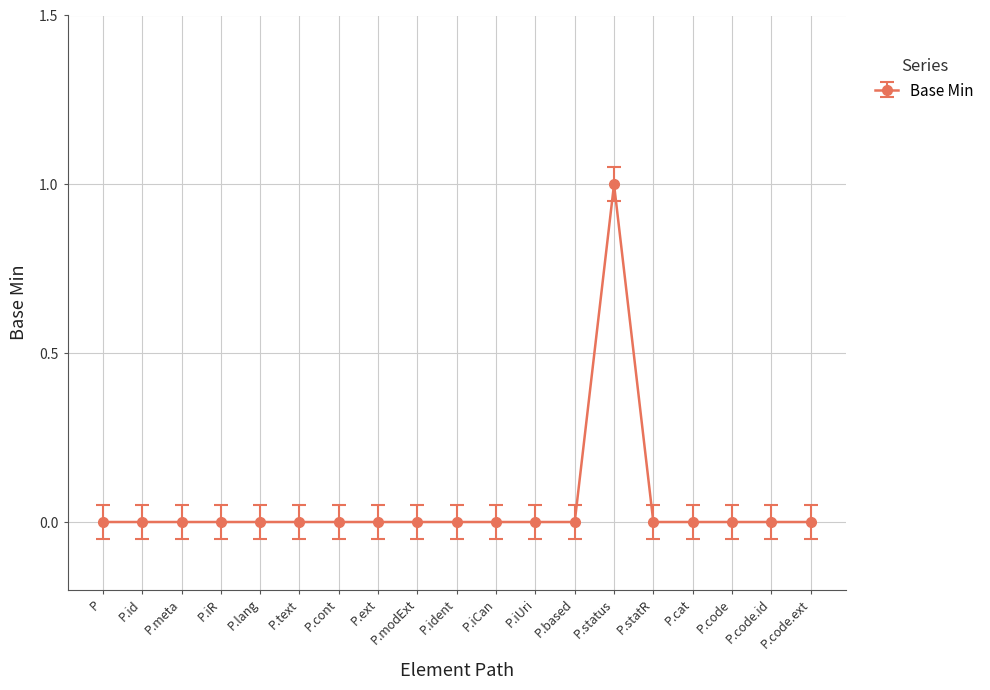

How many values are between 0 and 1?

19